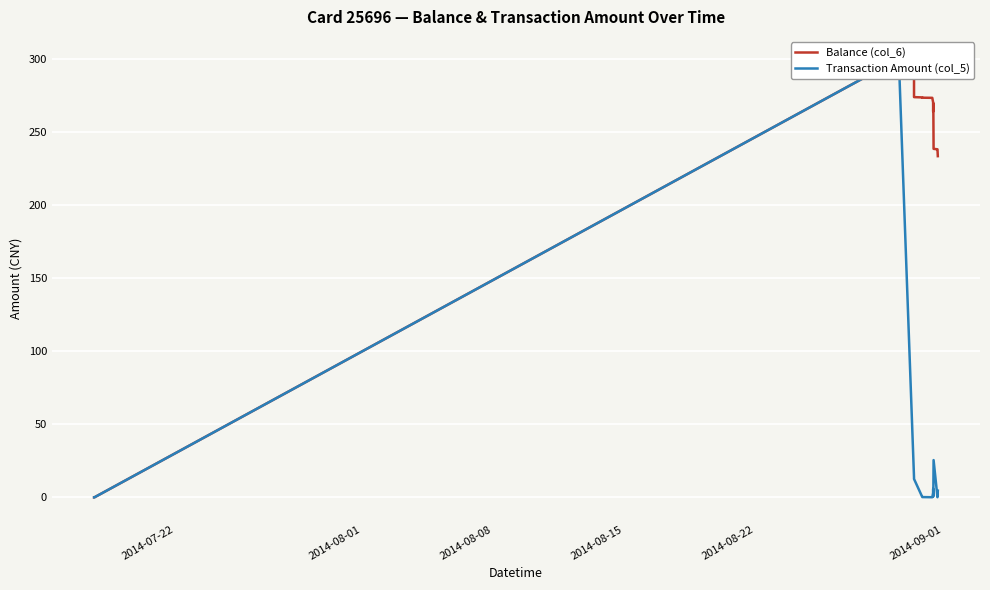

True or false: Transaction Amount (col_5) has a value of 0.3 at 6.

False